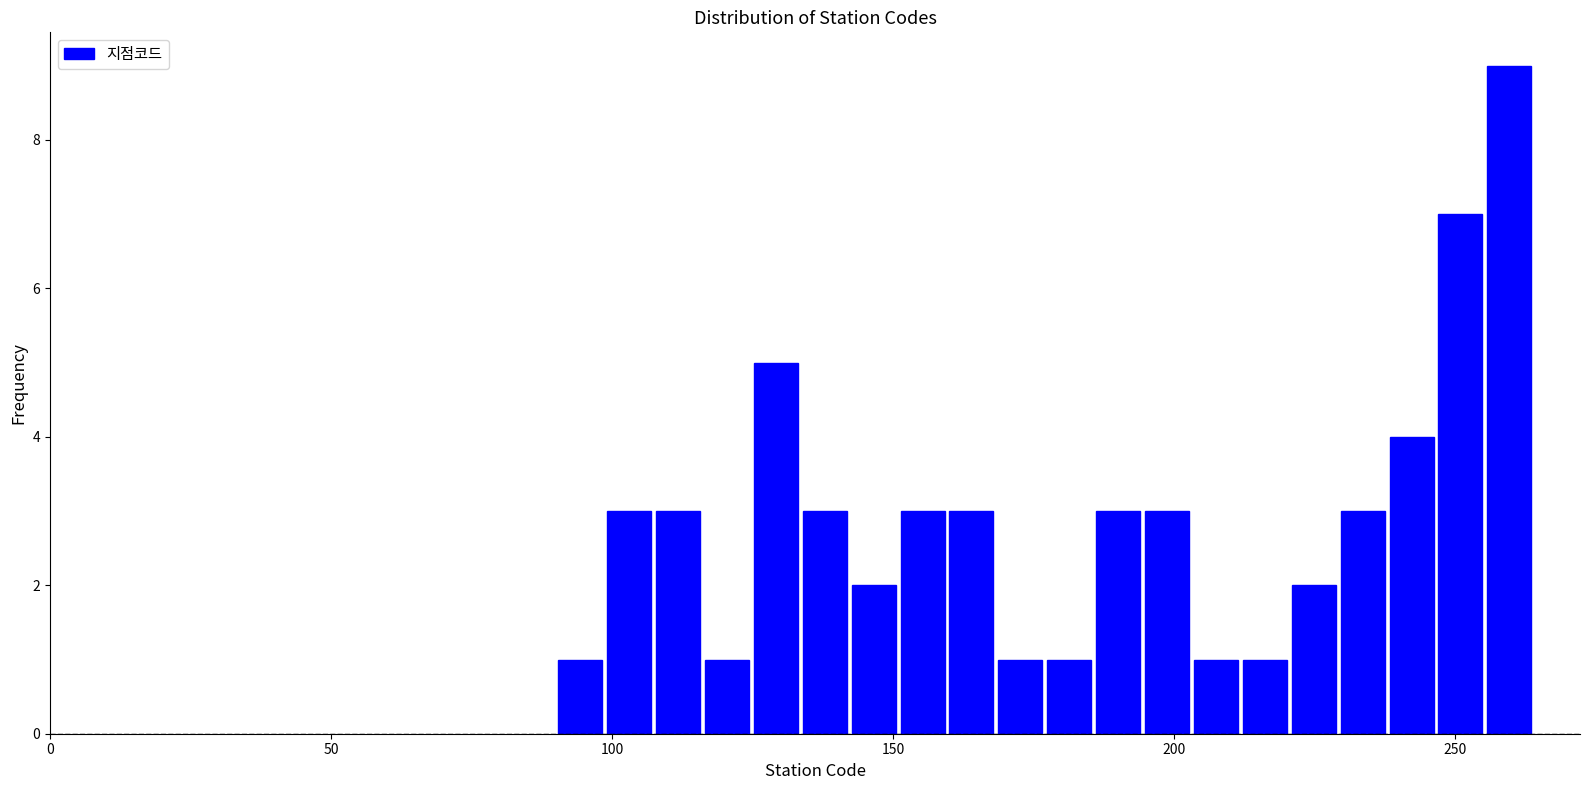

Read against the x-axis, roughly where is the centre of the tallest bar?

260